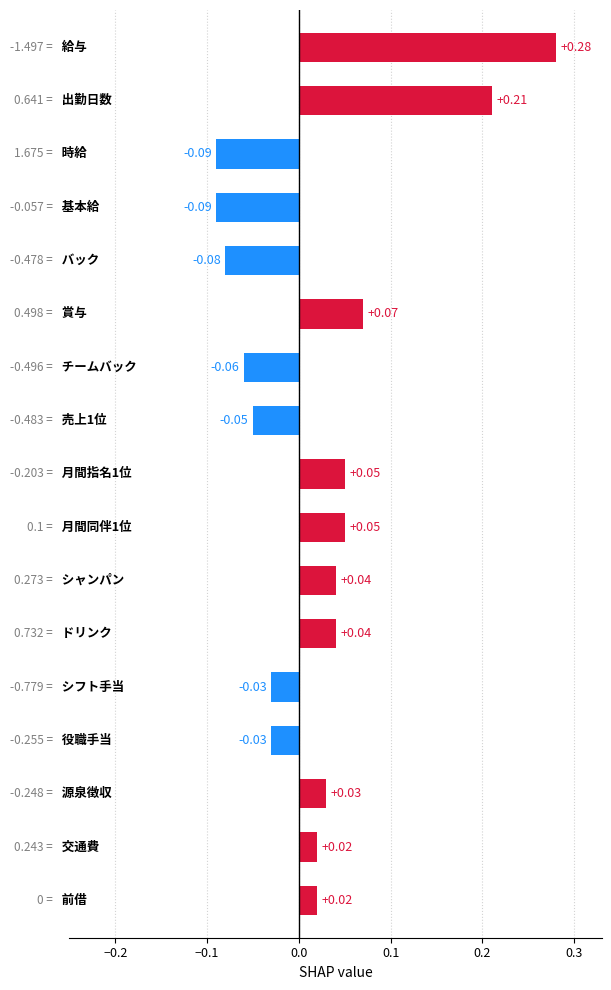

What is the sum of all values?

0.4